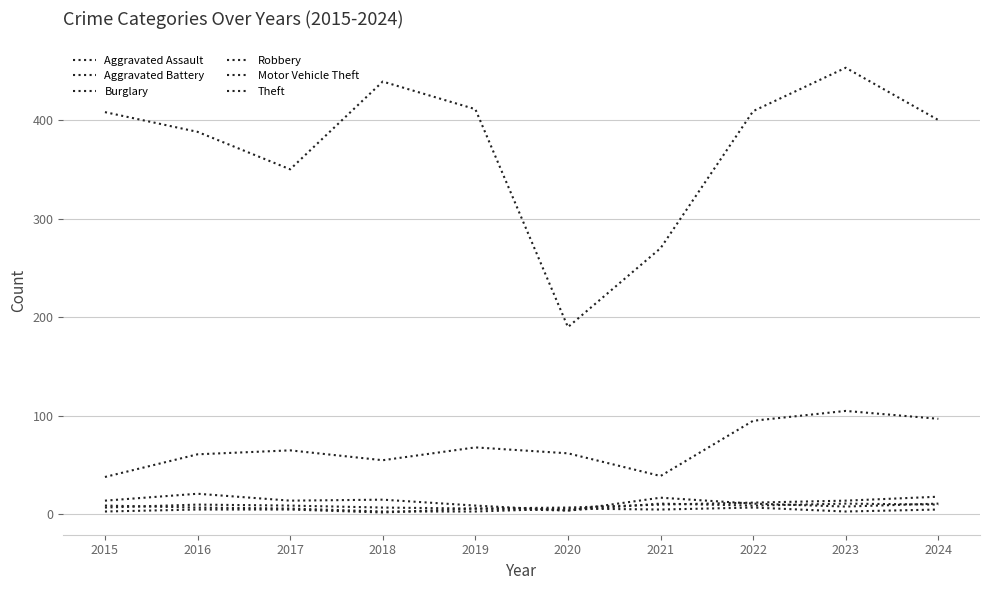

Does the chart display data point markers on the line(s)?

No